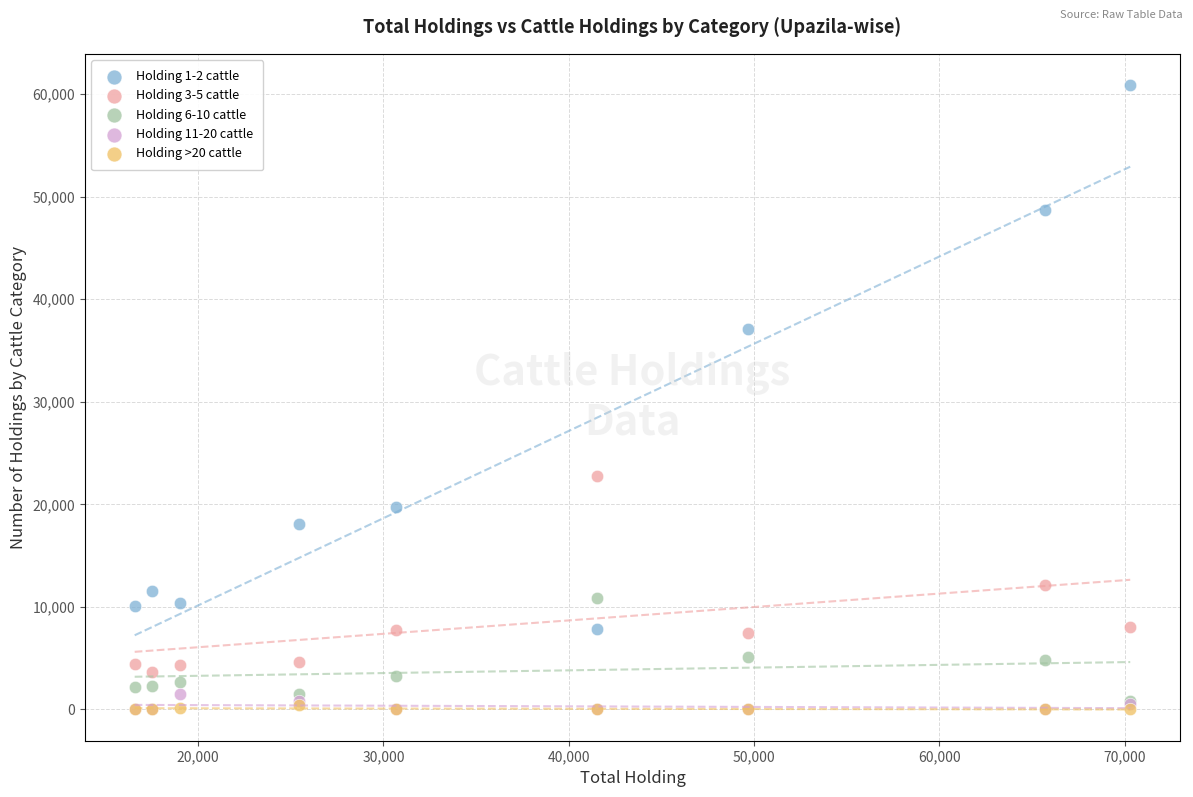

Across all series, what Y value is closest to 30451?

37131